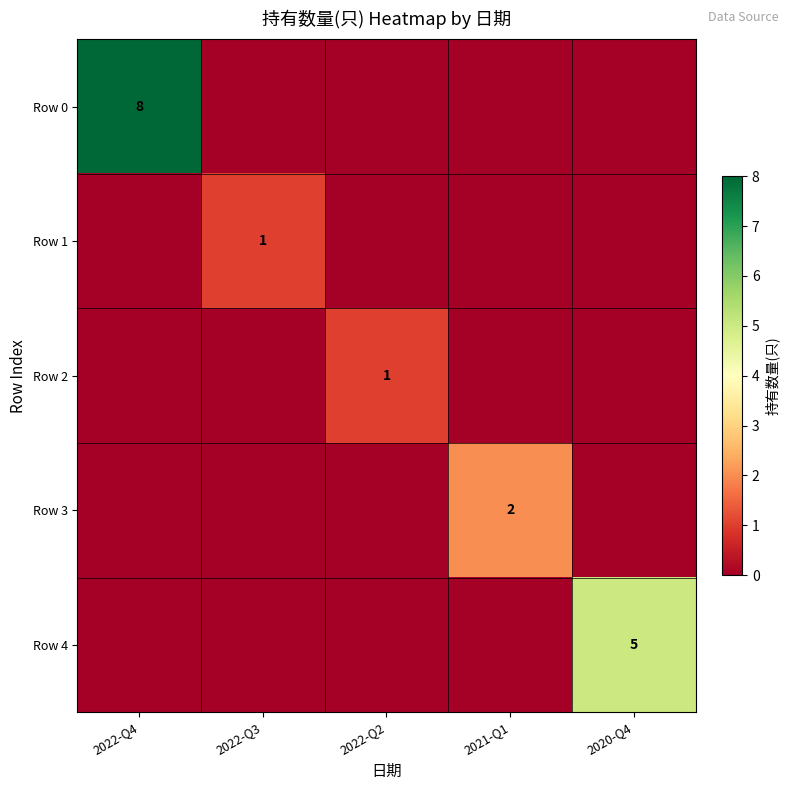

The Row 4 series shows 3 at 2020-Q4. True or false?

False